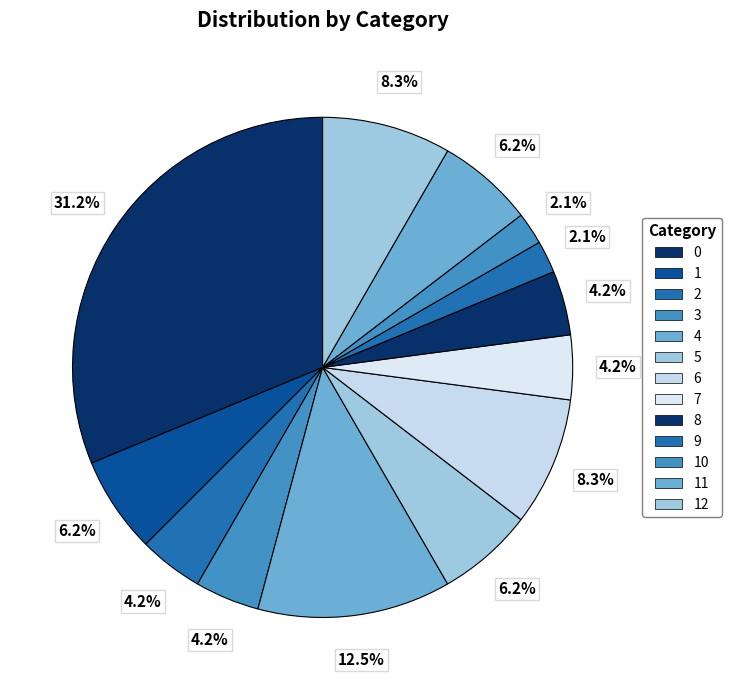

What percentage is the 8 slice, to the nearest percent?

4%